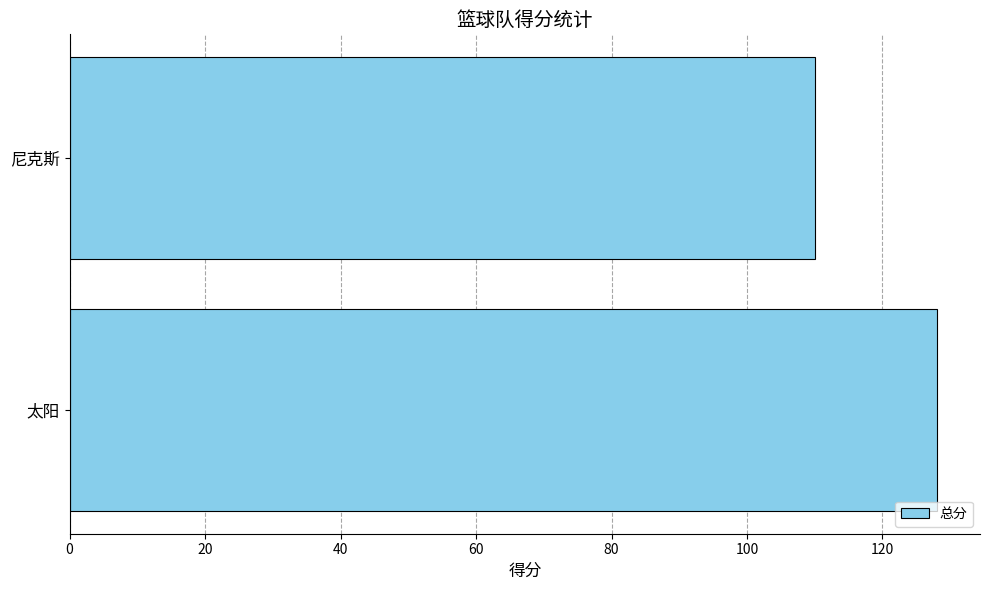

What is the maximum value shown in the chart?

128